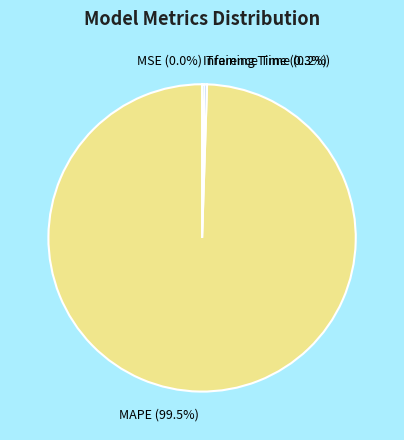

Is there any slice that represents more than half of the pie?

Yes